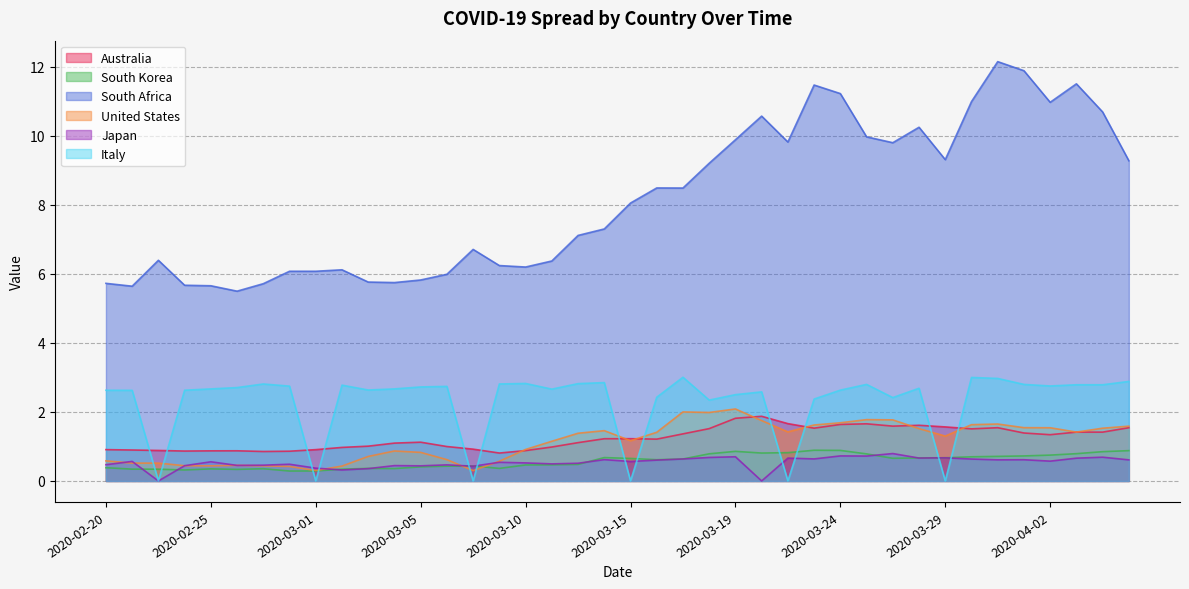

How many lines are shown in the chart?

6